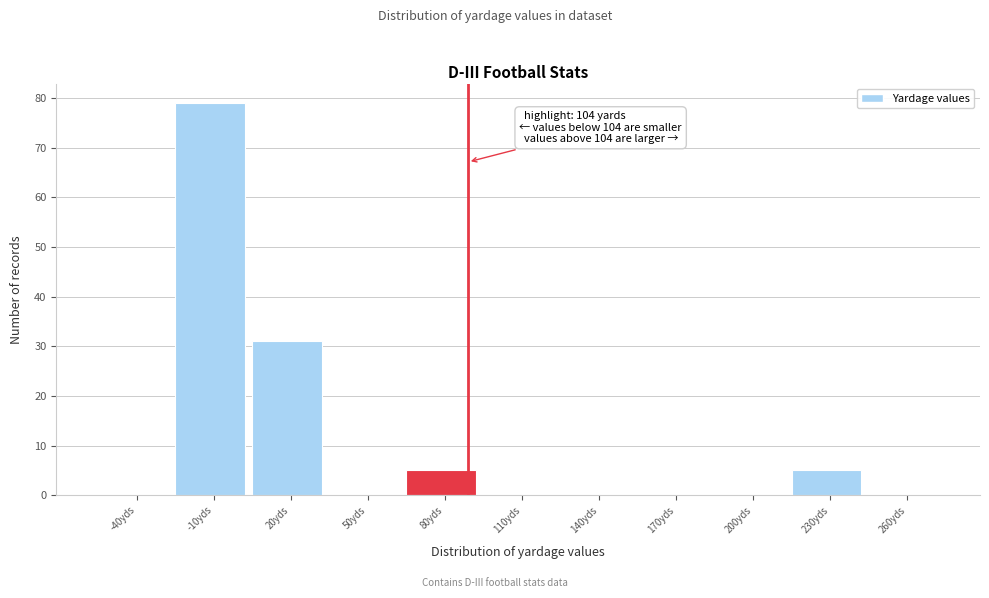

Reading left to right, what are all the values shown in this chart?

-40yds=0	-10yds=79	20yds=31	50yds=0	80yds=5	110yds=0	140yds=0	170yds=0	200yds=0	230yds=5	260yds=0